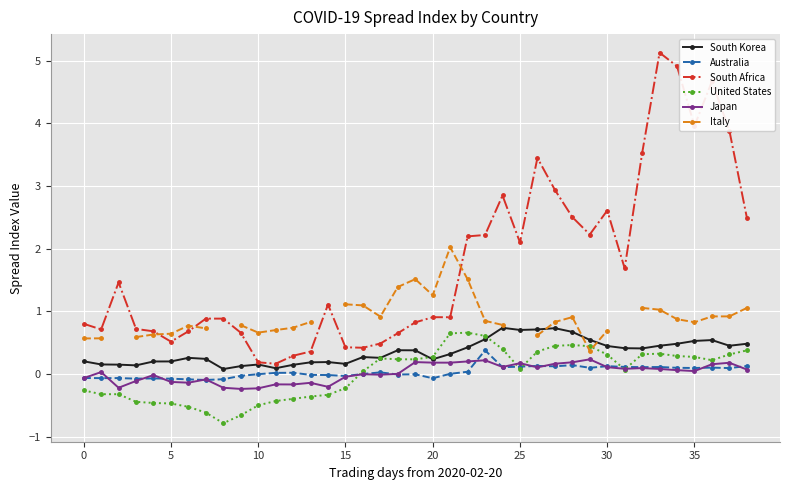

True or false: Australia has more than 1 interior local peaks.

True